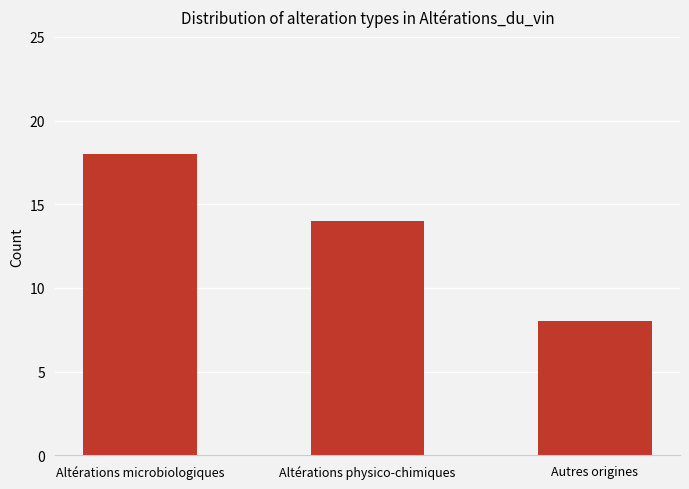

What is the average value?

13